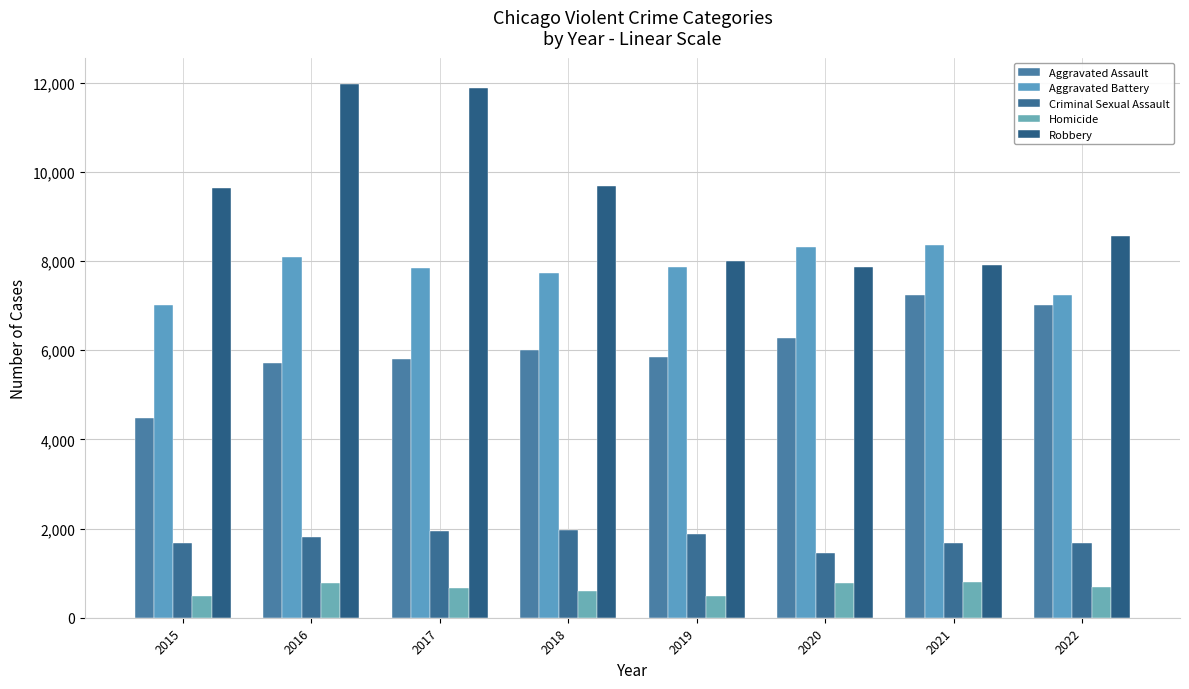

What is the maximum value for Criminal Sexual Assault?

1970